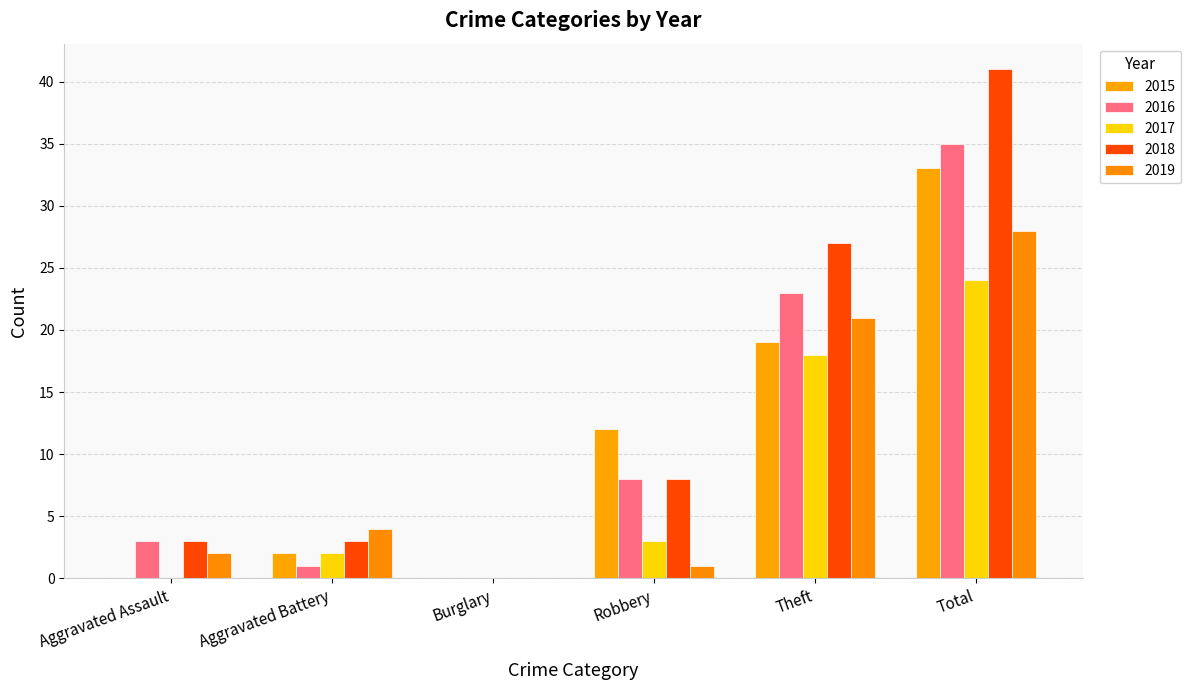

Are the bars horizontal?

No